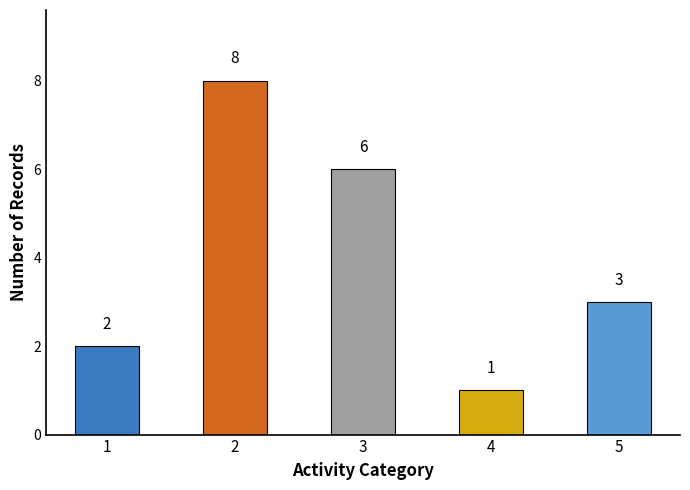

Approximately how many times larger is the value at 5 compared to 1?

1.5